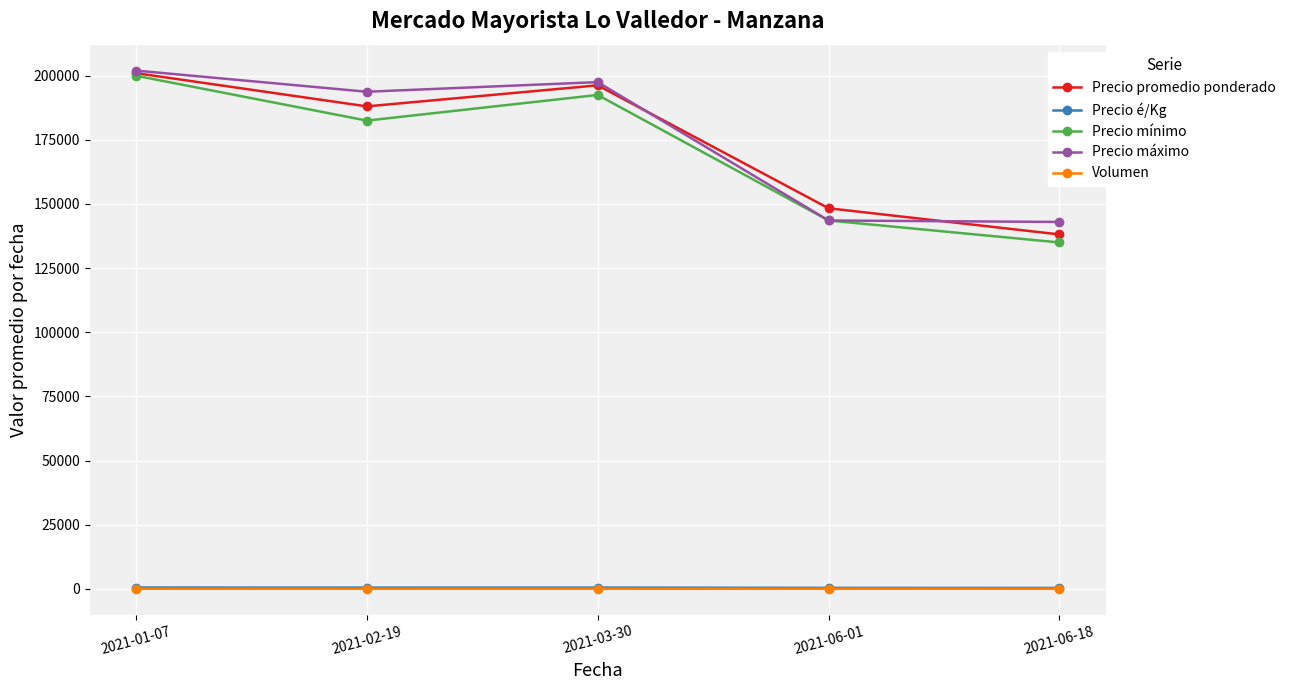

What is the average value of the Precio mínimo series?

170714